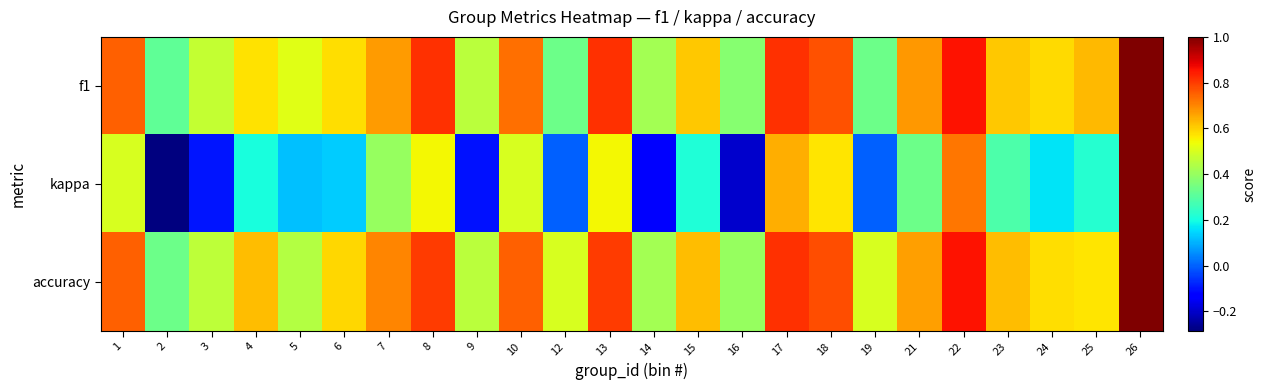

What is the smallest value displayed?

-0.3